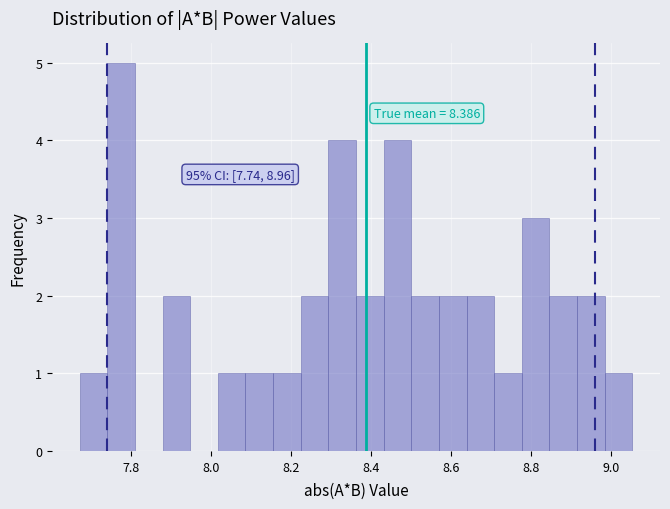

Around what value on the x-axis is the tallest bar? Give the approximate position of its centre, as read against the axis.

7.78